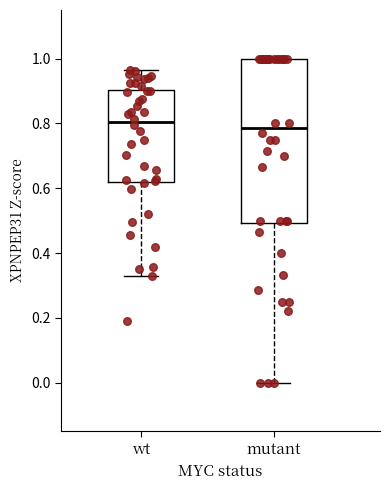

Where is the upper edge of the box for wt on the y-axis? The values are not printed on the chart, so give them approximately, as read against the axis.

0.90